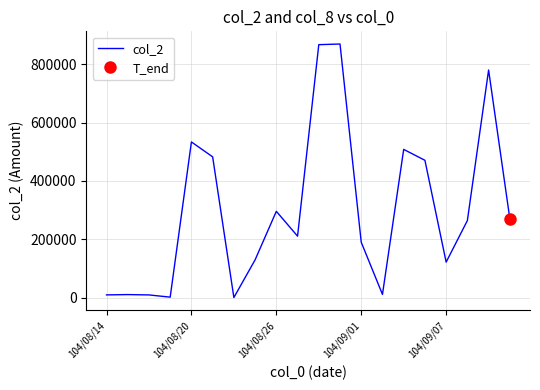

What is the sum of all values?

6035320